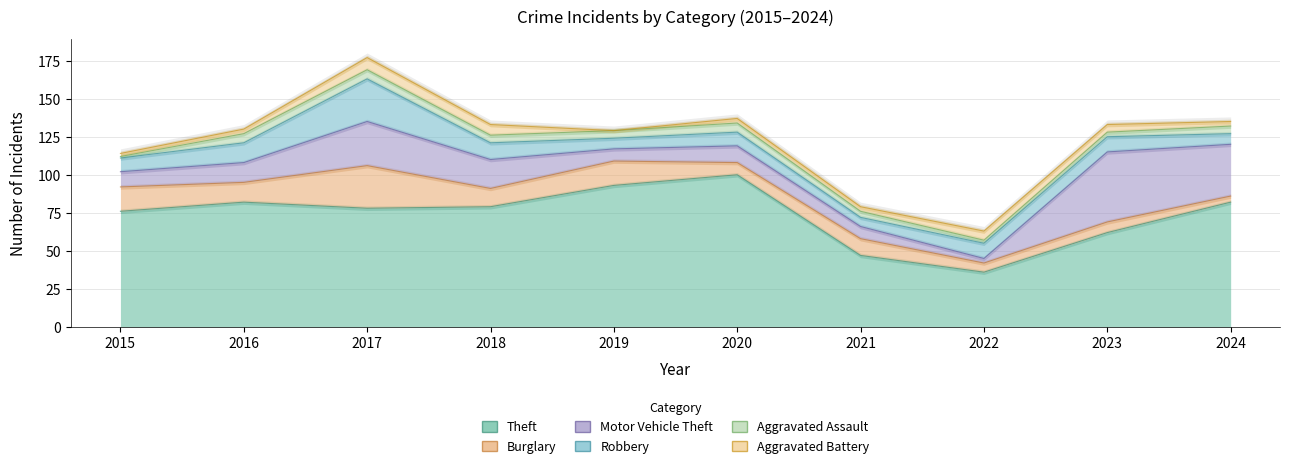

Is the value of Aggravated Battery at 2018 greater than the value of Burglary at 2017?

No